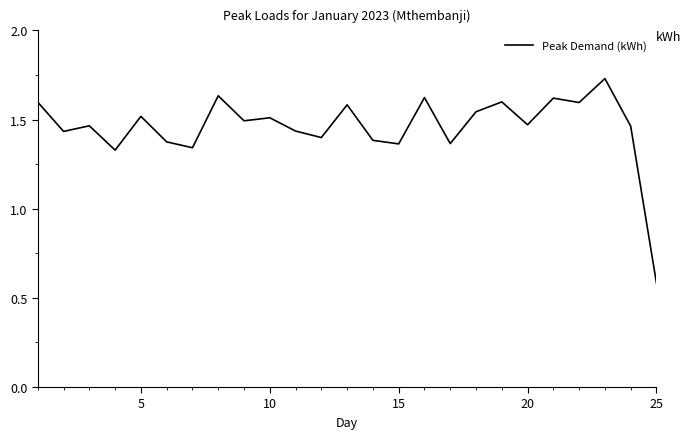

What is the difference between the maximum and minimum values?

1.1